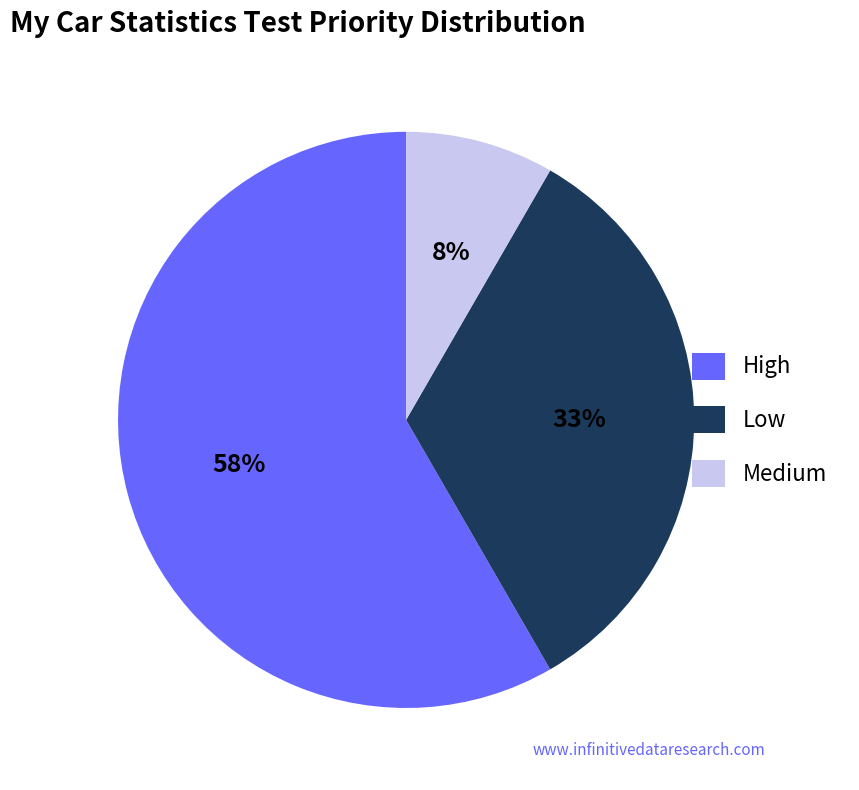

To the nearest percent, what is the combined percentage of Medium and High?

67%